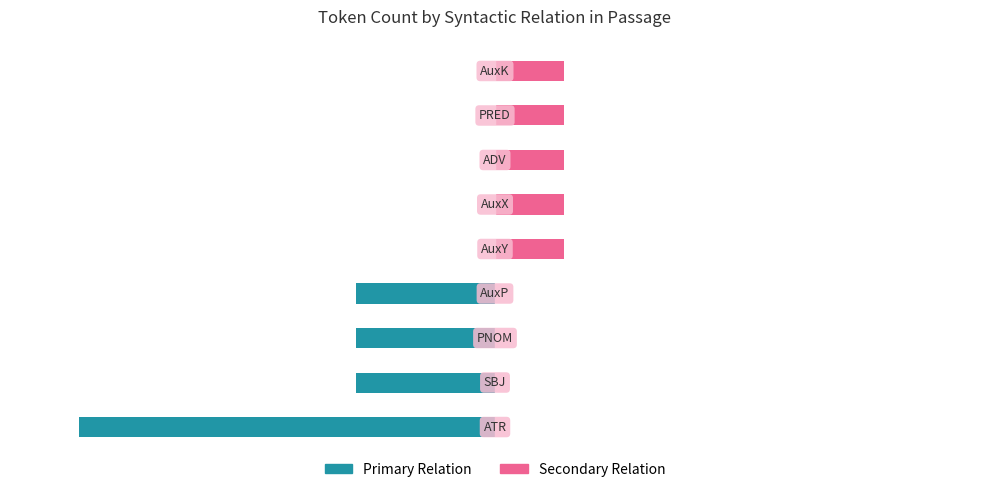

What are all the series names shown in the legend?

Primary Relation, Secondary Relation